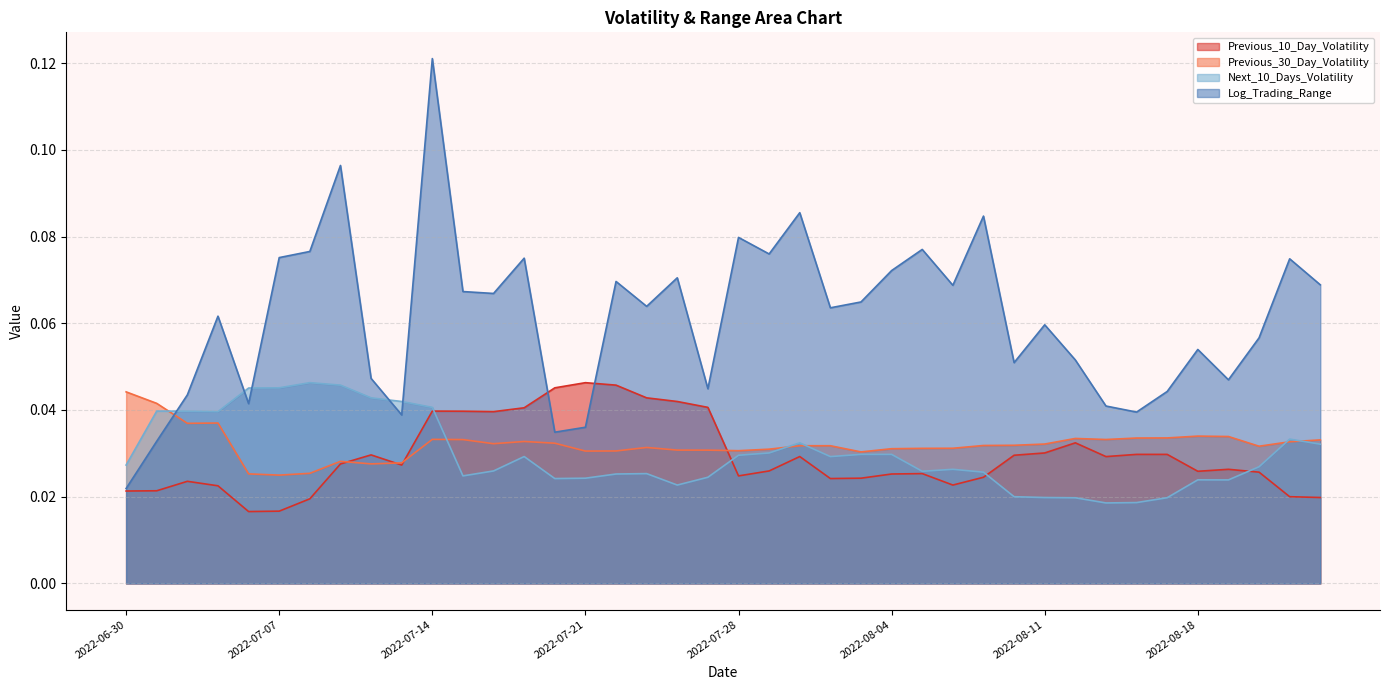

Is it true that Next_10_Days_Volatility equals 0.0 at 2022-07-05?

False